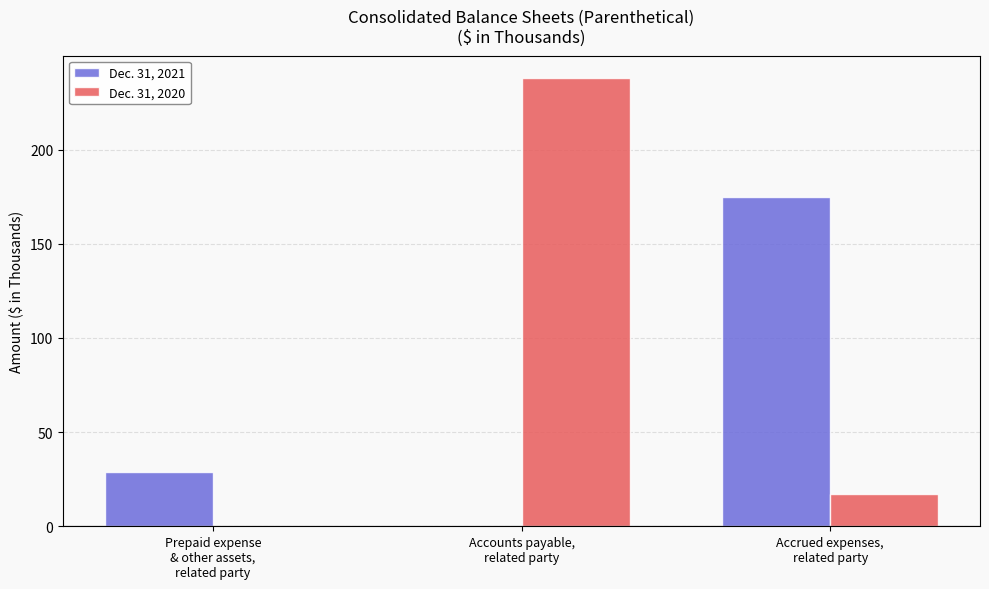

Which series has the largest total across all categories?

Dec. 31, 2020